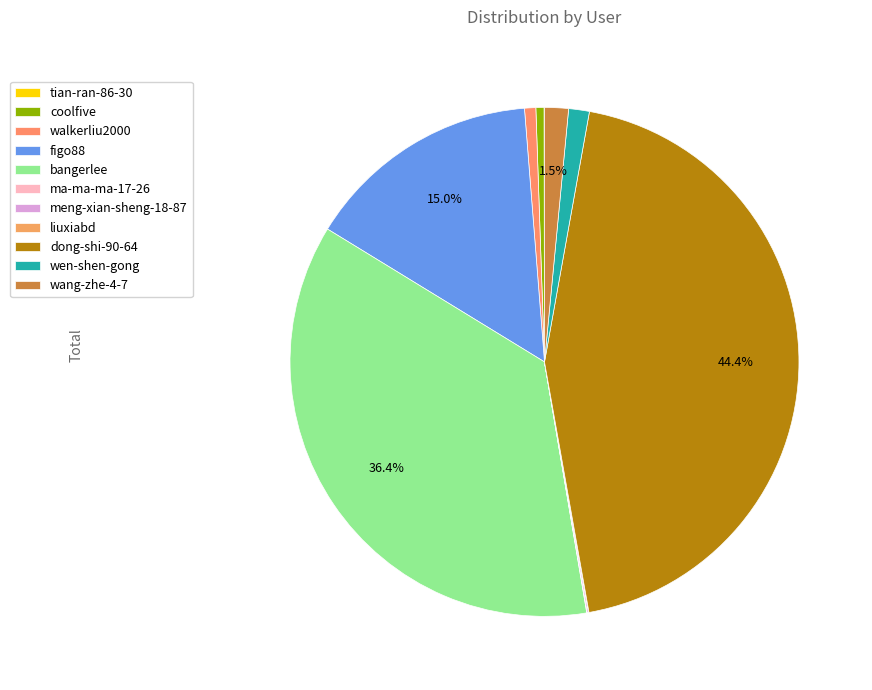

To the nearest percent, what is the average slice percentage?

9%